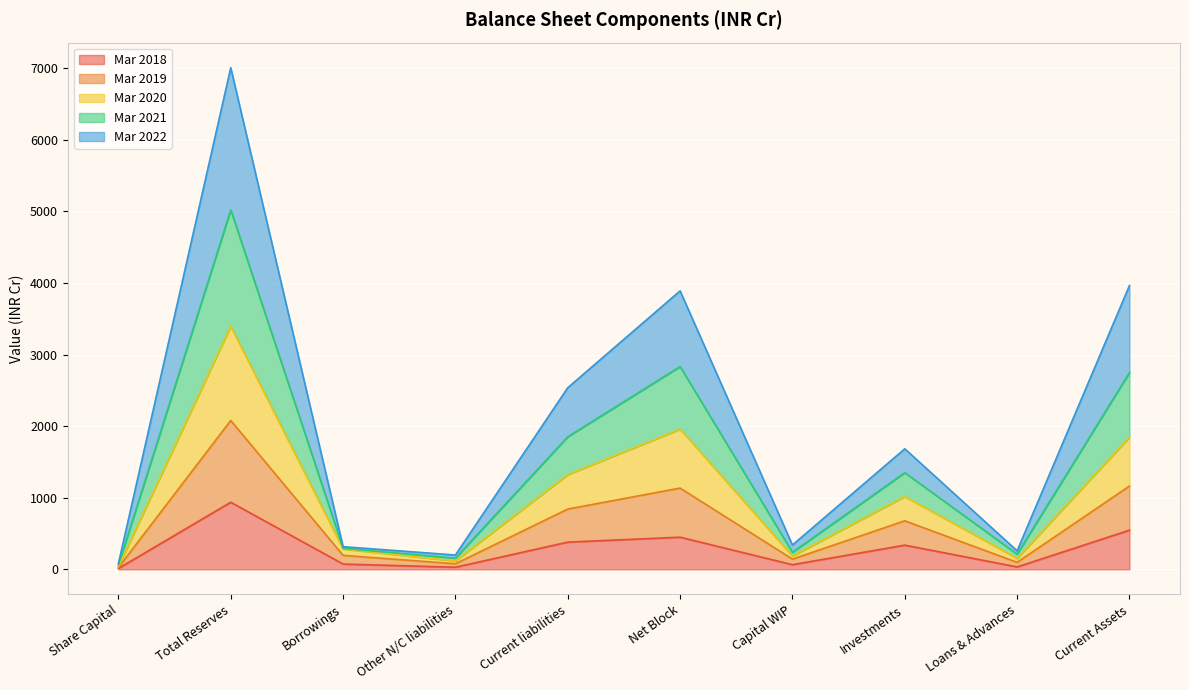

What is the label of the 9th point from the right?

Total Reserves